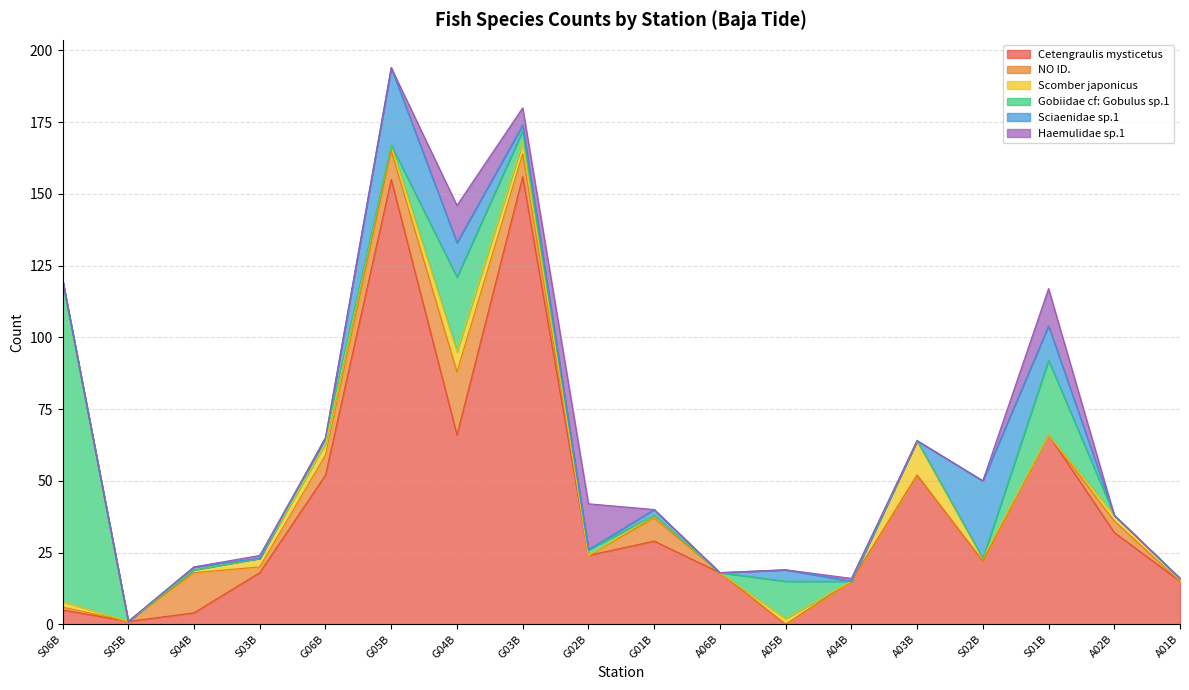

What is the difference between the maximum and minimum values in the Scomber japonicus series?

12